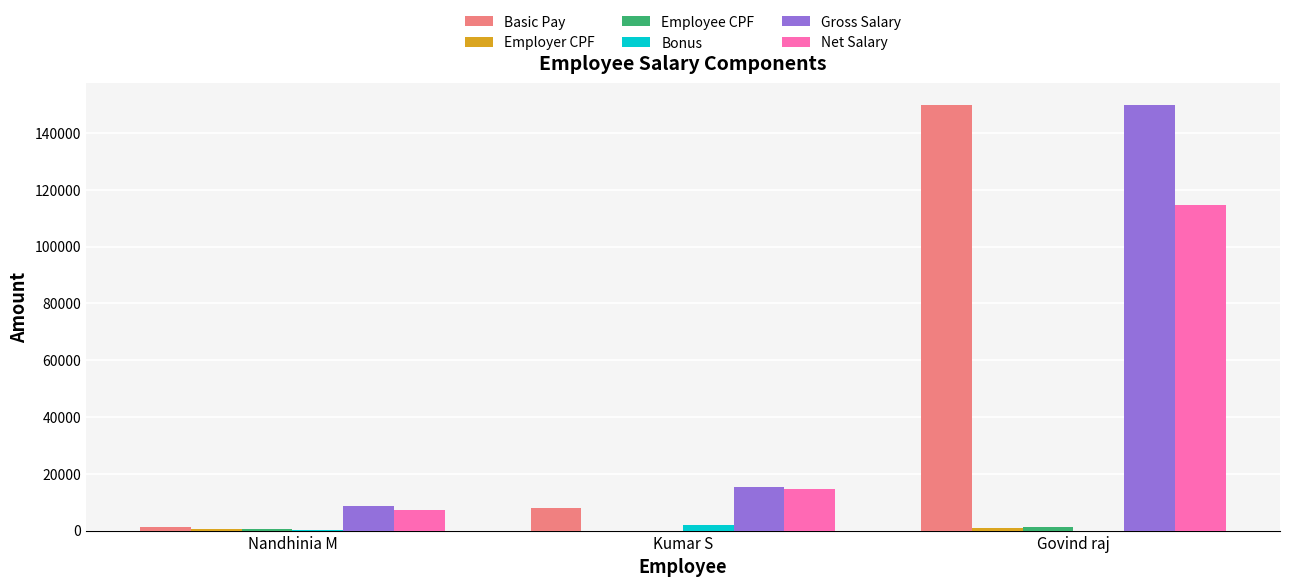

What is the maximum value shown in the chart?

150000.0